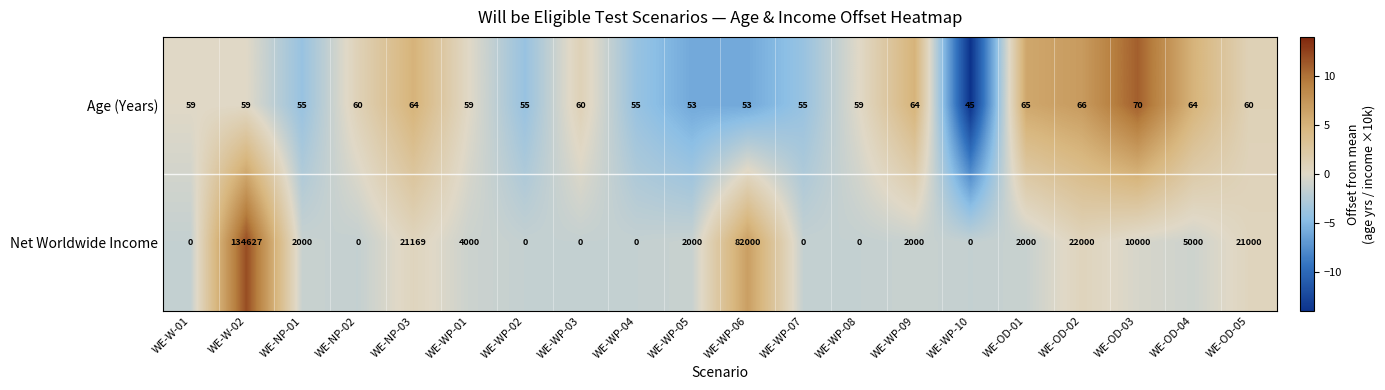

Read the Net Worldwide Income value at WE-WP-09.

2000